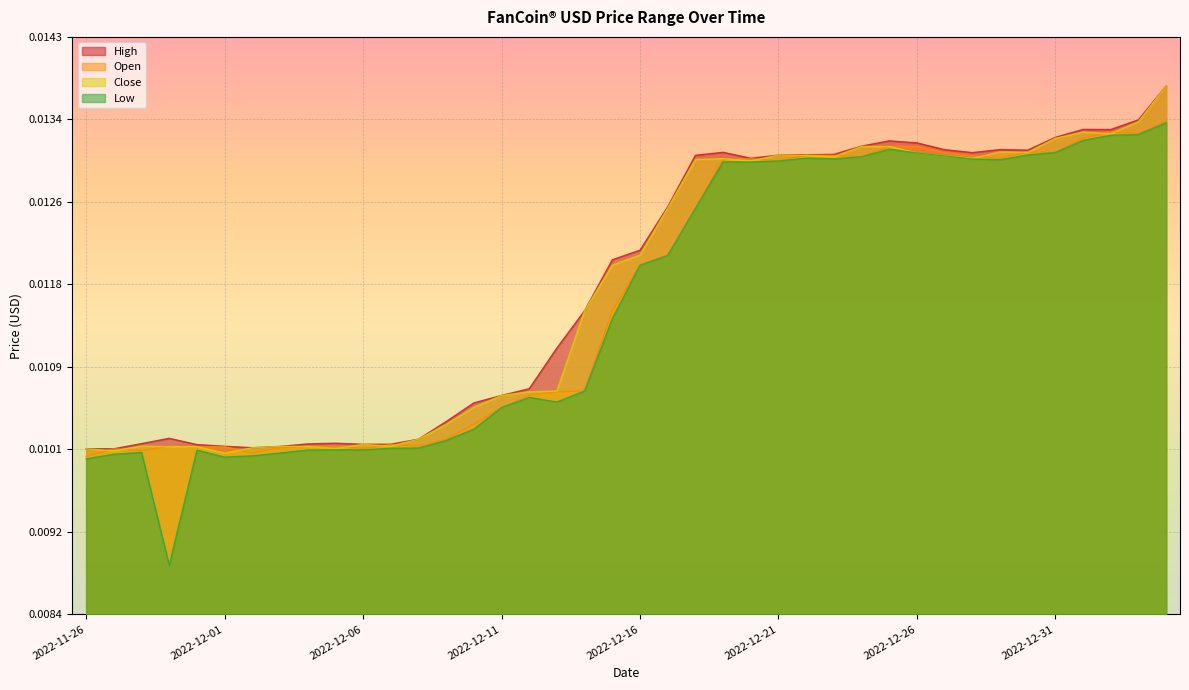

Which series has the largest range (max minus min)?

Low